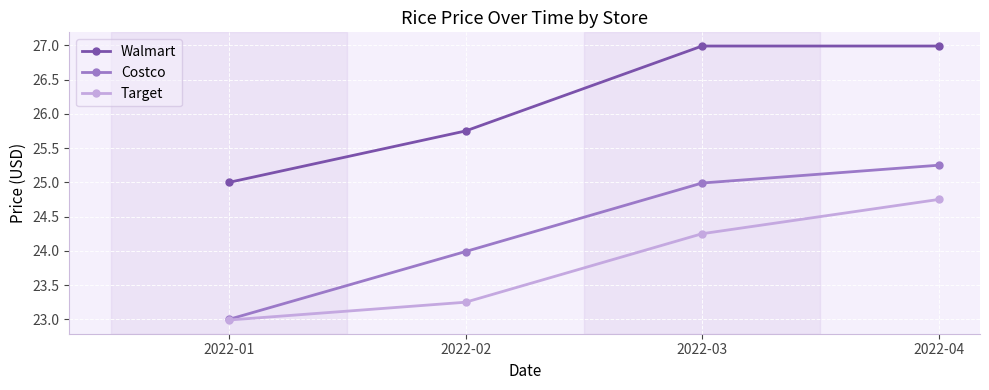

Which category has the lowest value across all series?

2022-01